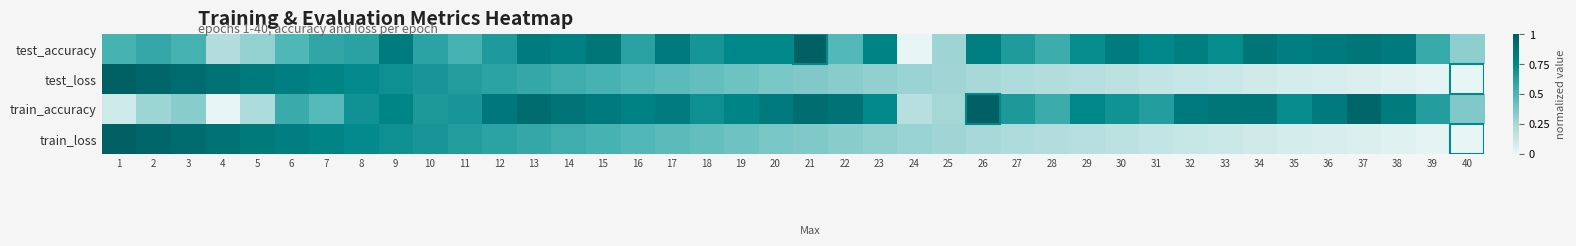

Reading right to left, what are all the values shown in this chart?

test_accuracy: 40=0.3	39=0.6	38=0.8	37=0.9	36=0.8	35=0.8	34=0.9	33=0.7	32=0.8	31=0.8	30=0.8	29=0.7	28=0.6	27=0.6	26=0.8	25=0.3	24=0.0	23=0.8	22=0.5	21=1.0	20=0.8	19=0.8	18=0.7	17=0.8	16=0.6	15=0.9	14=0.8	13=0.8	12=0.6	11=0.5	10=0.6	9=0.8	8=0.6	7=0.6	6=0.5	5=0.3	4=0.2	3=0.5	2=0.6	1=0.5
test_loss: 40=0.0	39=0.0	38=0.0	37=0.0	36=0.1	35=0.1	34=0.1	33=0.1	32=0.1	31=0.1	30=0.2	29=0.2	28=0.2	27=0.2	26=0.2	25=0.3	24=0.3	23=0.3	22=0.3	21=0.4	20=0.4	19=0.4	18=0.4	17=0.5	16=0.5	15=0.5	14=0.5	13=0.6	12=0.6	11=0.6	10=0.7	9=0.7	8=0.7	7=0.8	6=0.8	5=0.8	4=0.9	3=0.9	2=1.0	1=1.0
train_accuracy: 40=0.4	39=0.6	38=0.8	37=1.0	36=0.8	35=0.7	34=0.9	33=0.9	32=0.8	31=0.6	30=0.7	29=0.8	28=0.6	27=0.7	26=1.0	25=0.3	24=0.2	23=0.7	22=0.9	21=0.9	20=0.8	19=0.8	18=0.7	17=0.8	16=0.8	15=0.8	14=0.9	13=0.9	12=0.9	11=0.7	10=0.7	9=0.8	8=0.7	7=0.5	6=0.6	5=0.2	4=0.0	3=0.3	2=0.3	1=0.1
train_loss: 40=0.0	39=0.0	38=0.0	37=0.0	36=0.1	35=0.1	34=0.1	33=0.1	32=0.1	31=0.1	30=0.2	29=0.2	28=0.2	27=0.2	26=0.2	25=0.3	24=0.3	23=0.3	22=0.3	21=0.4	20=0.4	19=0.4	18=0.4	17=0.5	16=0.5	15=0.5	14=0.5	13=0.6	12=0.6	11=0.6	10=0.7	9=0.7	8=0.7	7=0.8	6=0.8	5=0.8	4=0.9	3=0.9	2=1.0	1=1.0